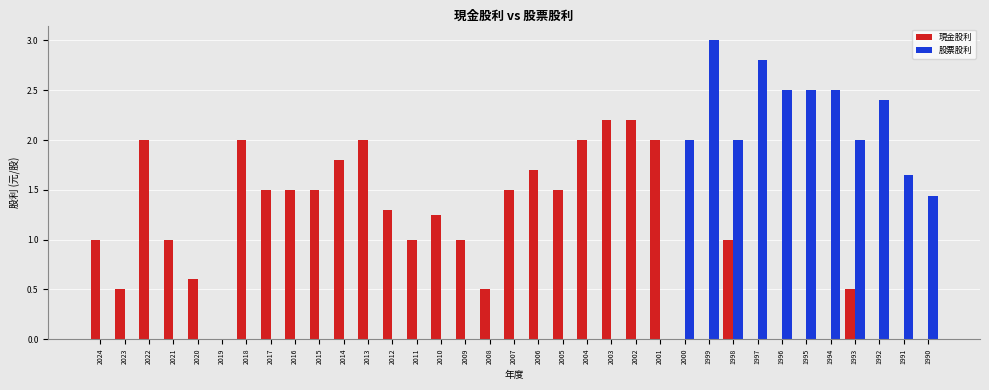

What is the average value of the 現金股利 series?

1.0